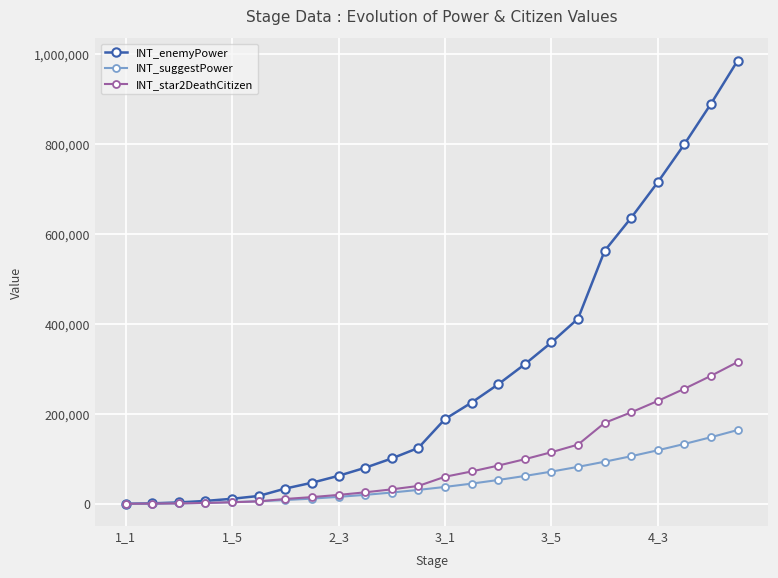

At how many categories does at least one series exceed 598167?

5